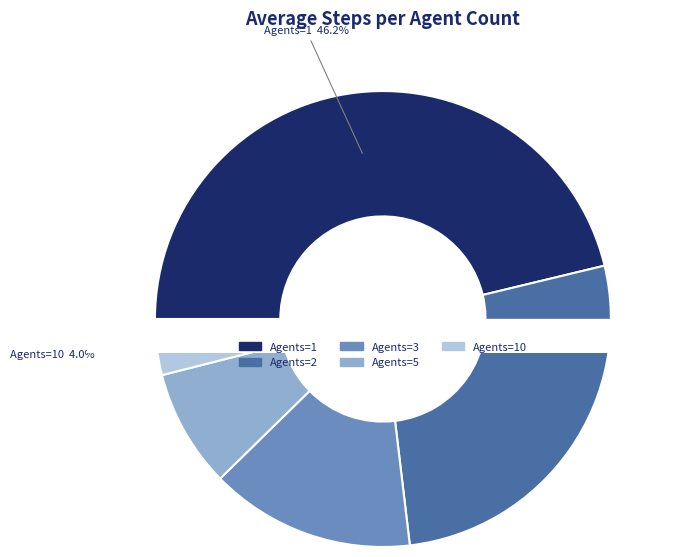

How many slices are in this pie chart?

5